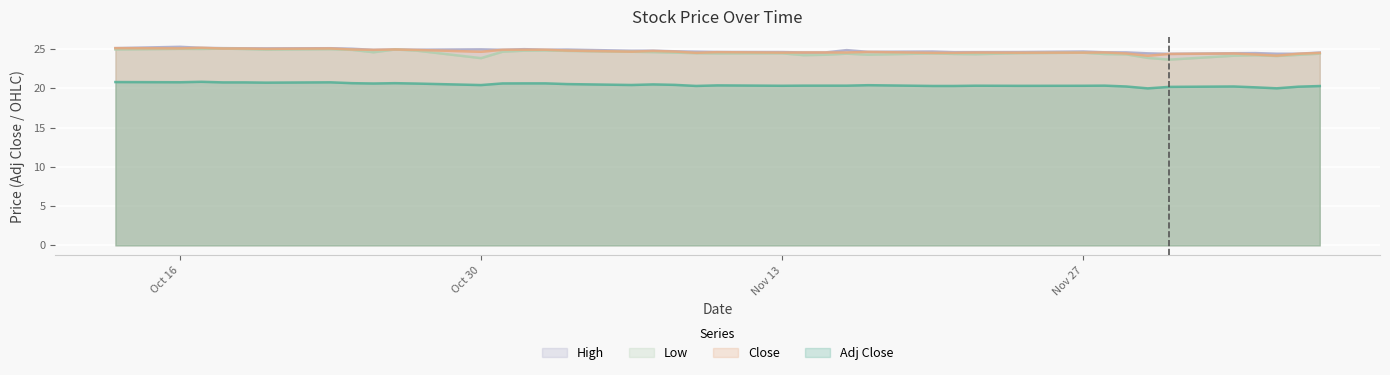

At which label is Low closest to 24?

2017-12-06